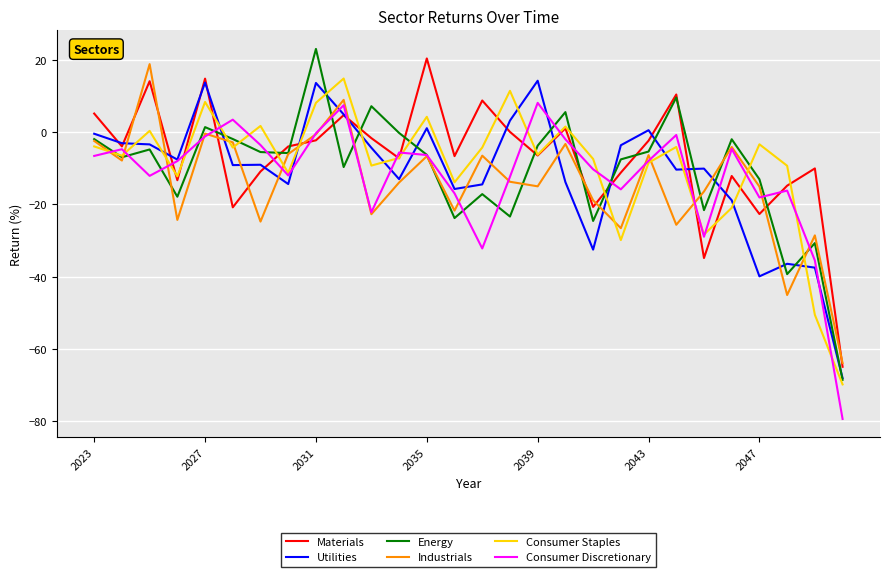

After their last crossing, which series has the higher values: Consumer Staples or Industrials?

Industrials